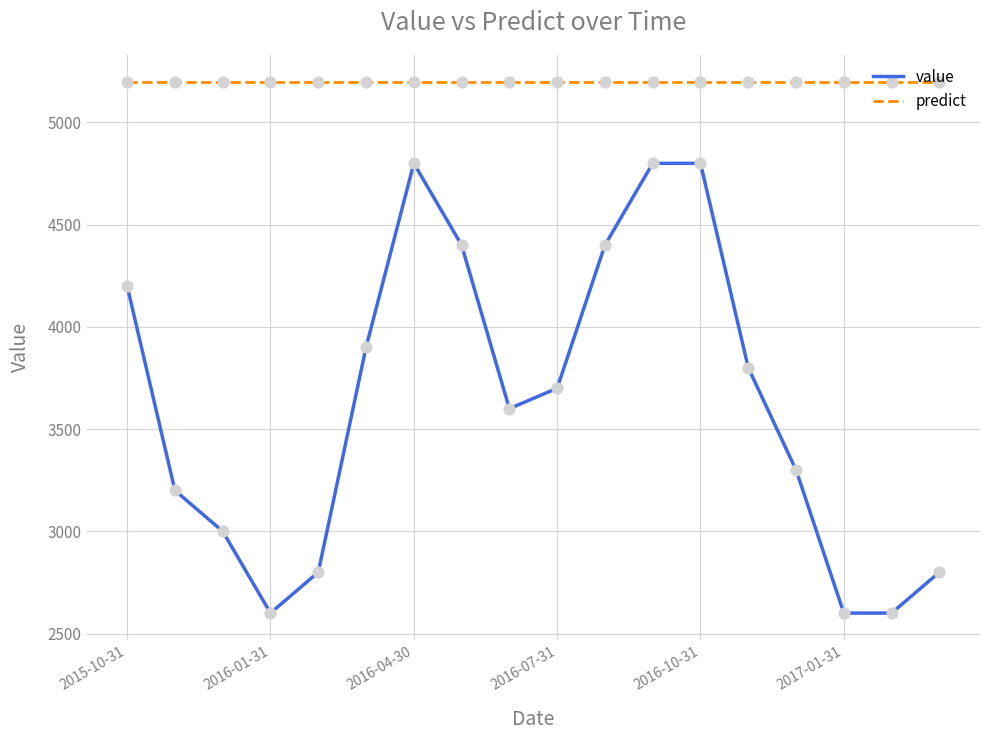

At how many categories does at least one series exceed 4187?

18